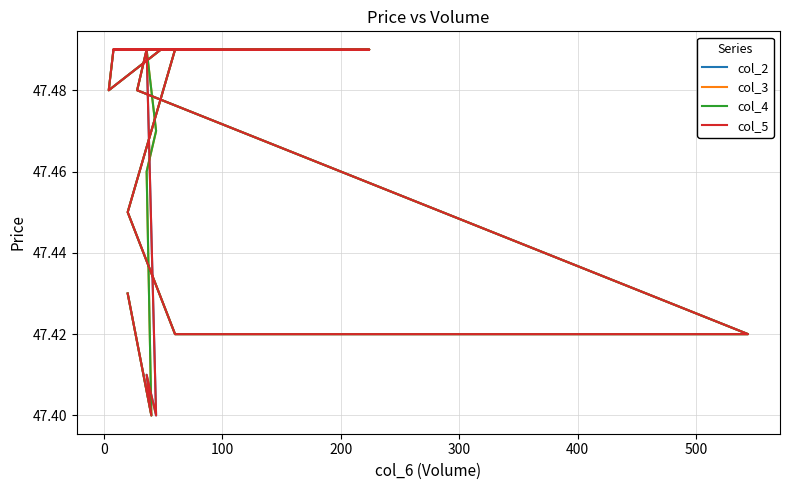

Is this an area chart (filled region under the line)?

No